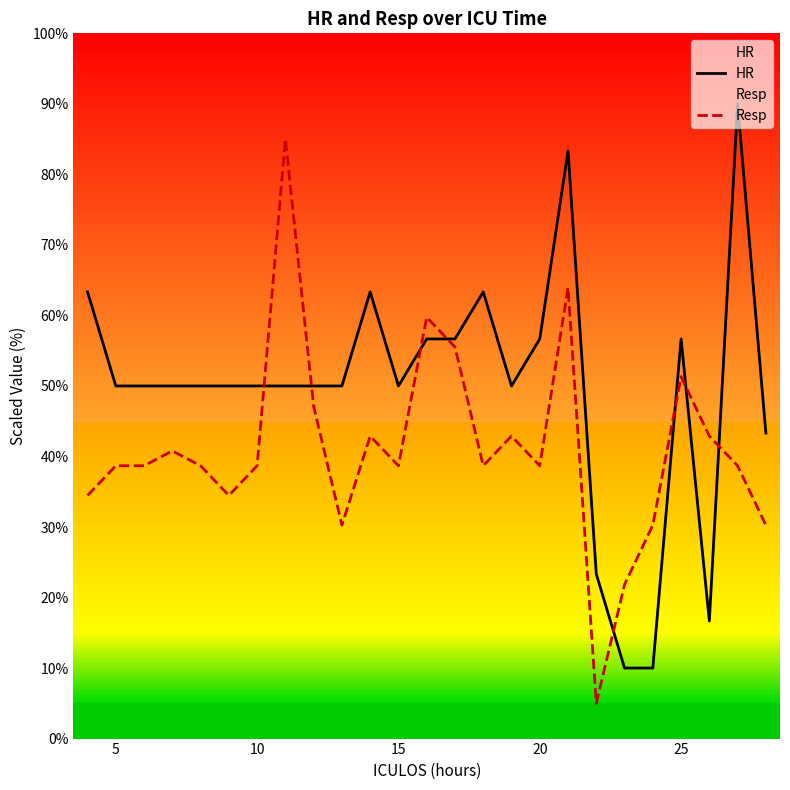

The value of HR at 5 is 50.0. True or false?

True